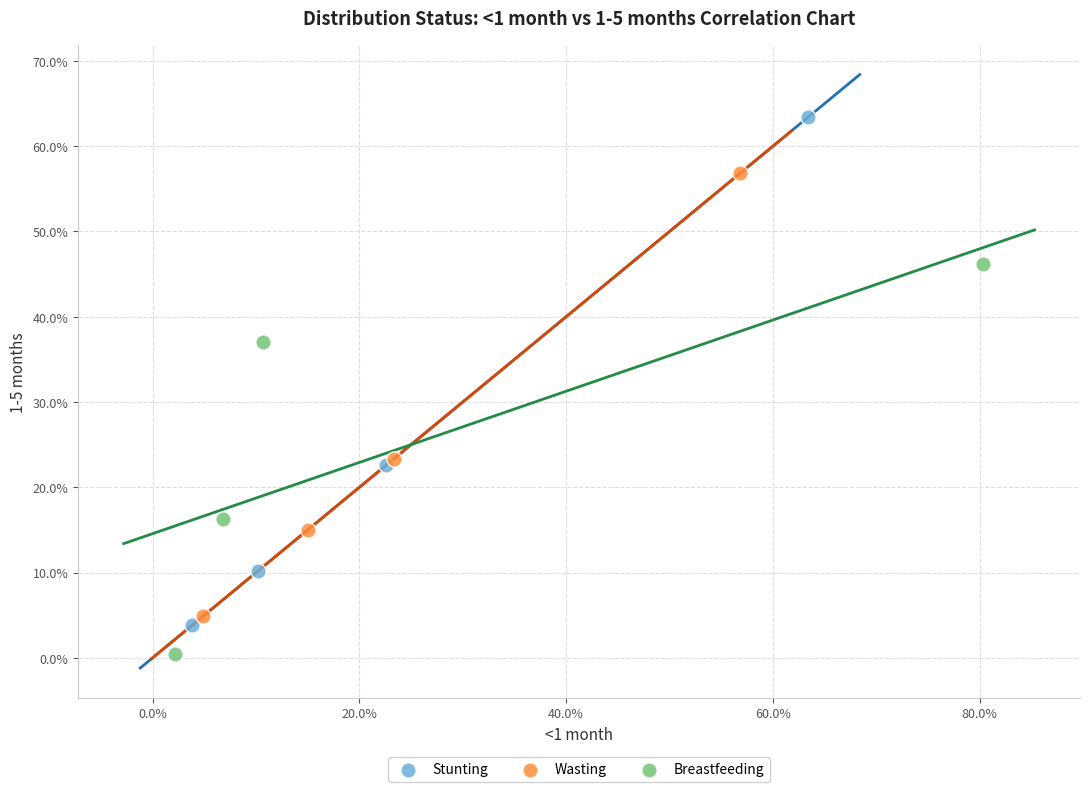

Which series reaches the minimum Y coordinate?

Breastfeeding